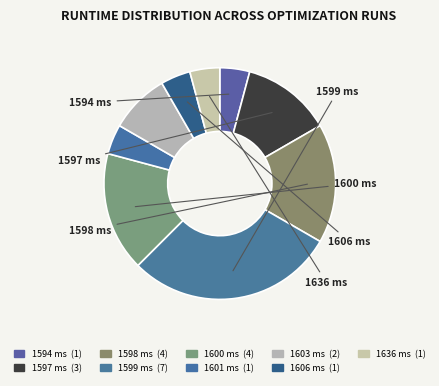

How many slices are in this pie chart?

9